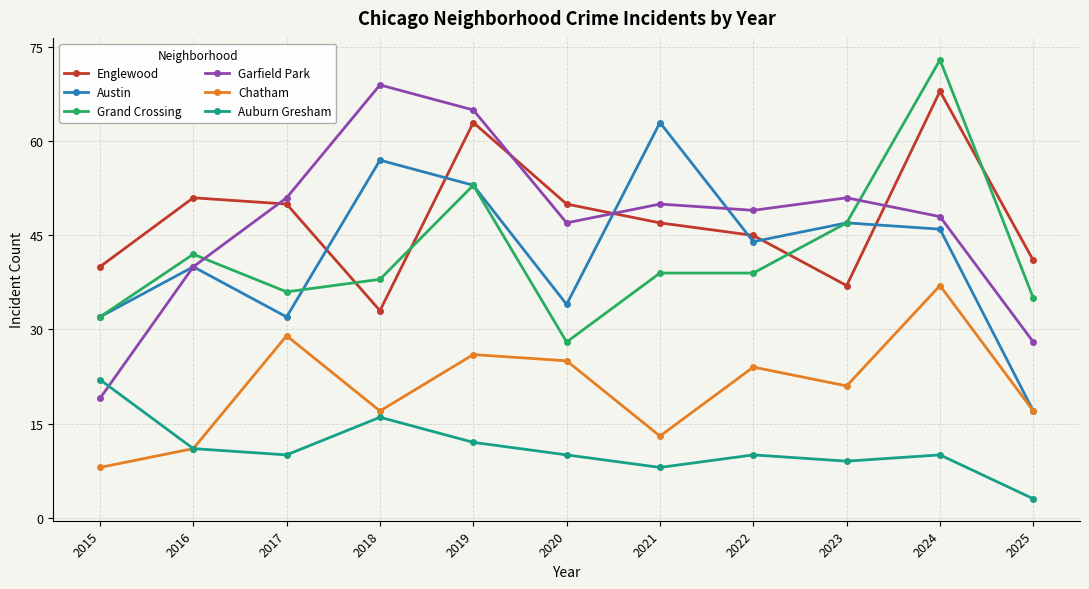

True or false: Englewood and Chatham cross at least once.

False